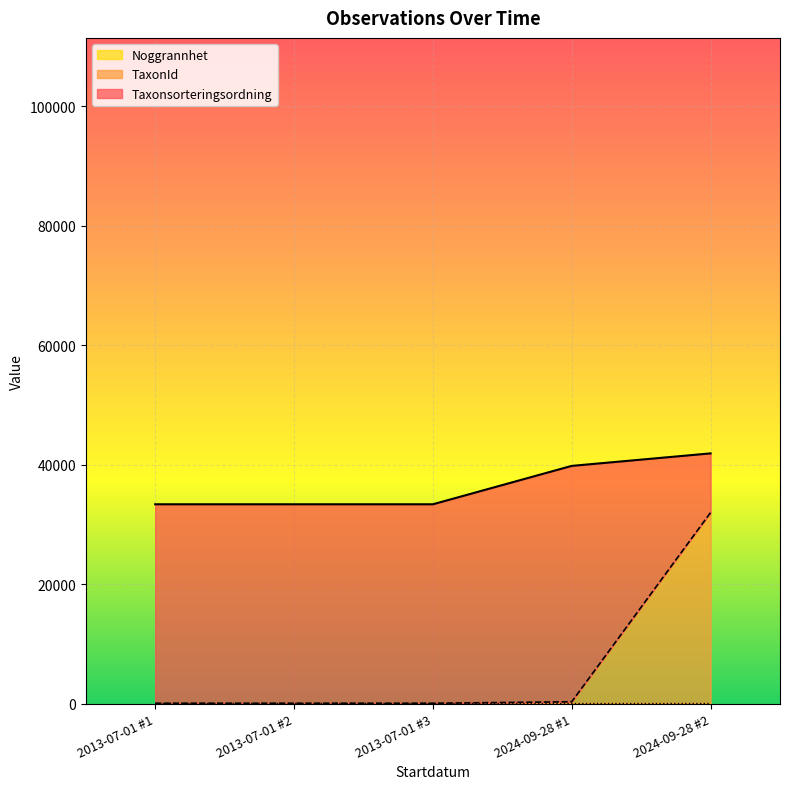

Is the value of Taxonsorteringsordning at 2024-09-28 #2 greater than the value of Noggrannhet at 2024-09-28 #1?

Yes